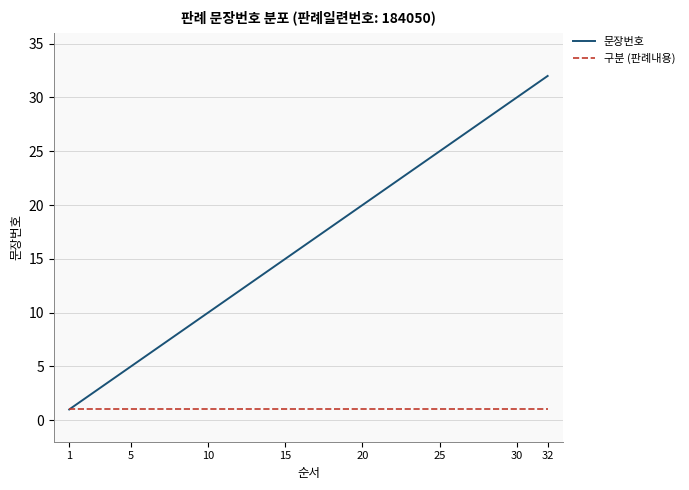

What are all the series names shown in the legend?

문장번호, 구분 (판례내용)